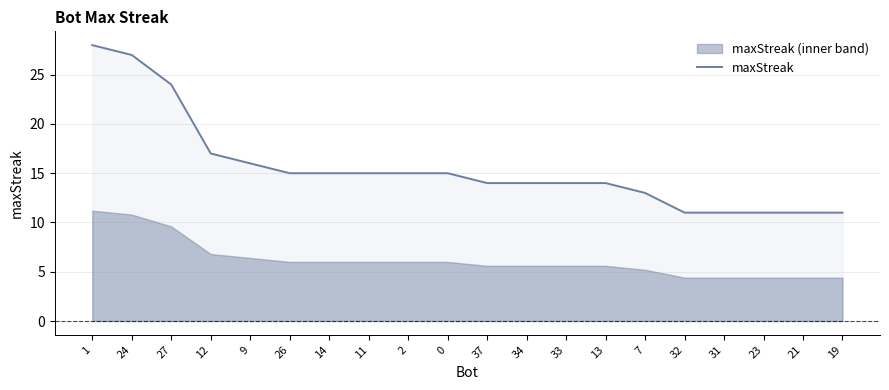

At which category does the chart reach its peak across all series?

1